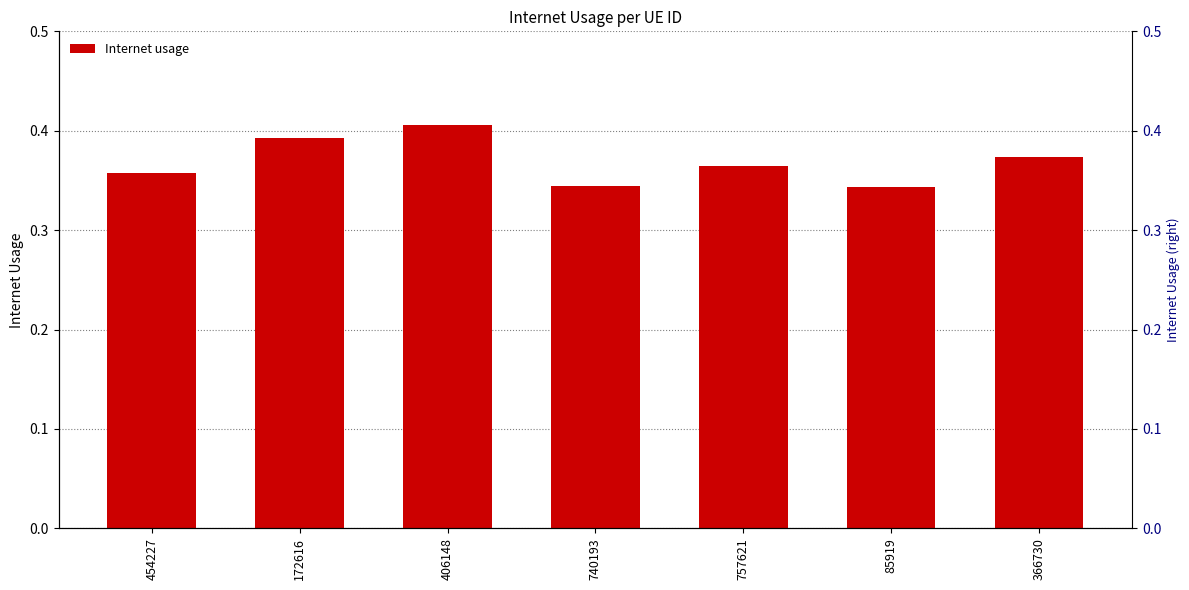

What is the smallest value displayed?

0.3